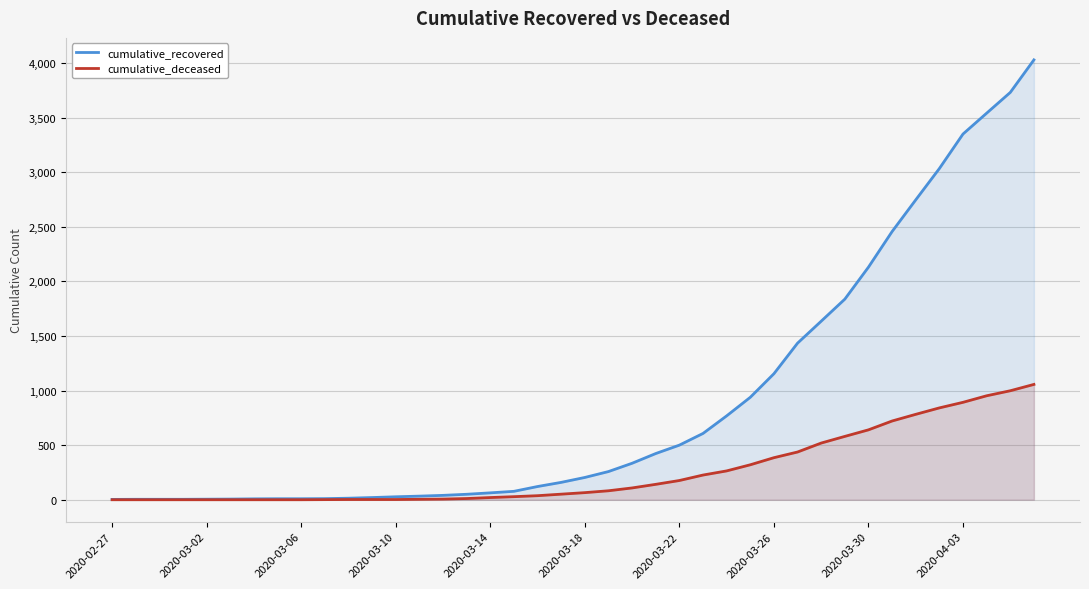

At how many categories does at least one series exceed 1396?

11